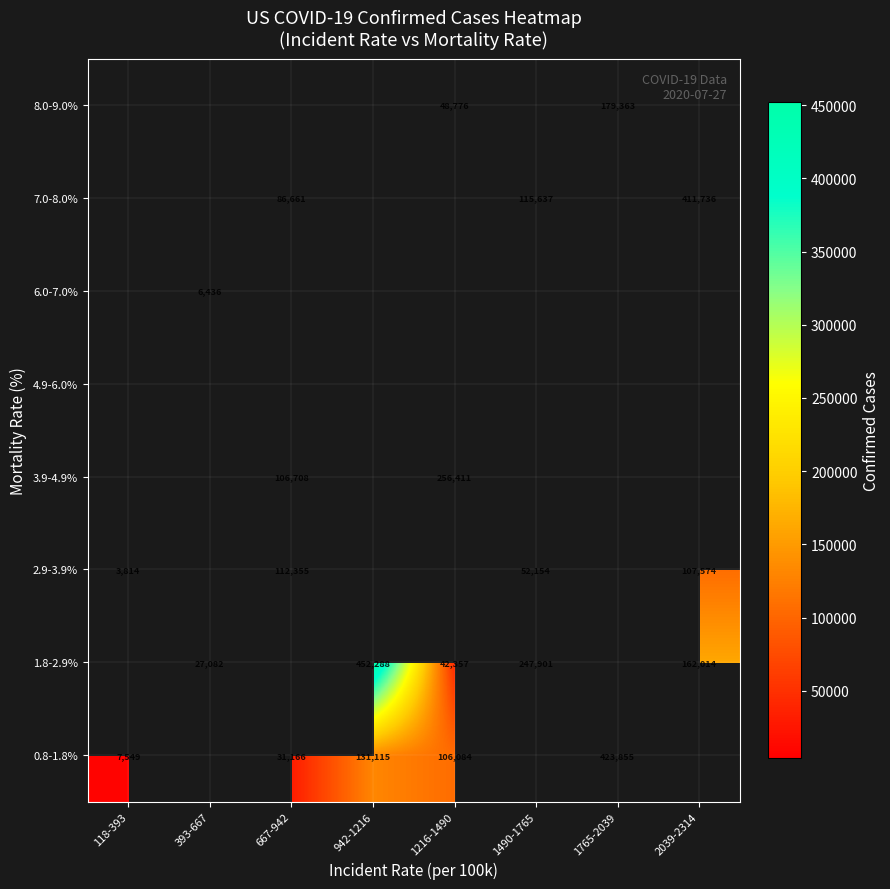

The value of 7.0-8.0% at 2039-2314 is 252926. True or false?

False